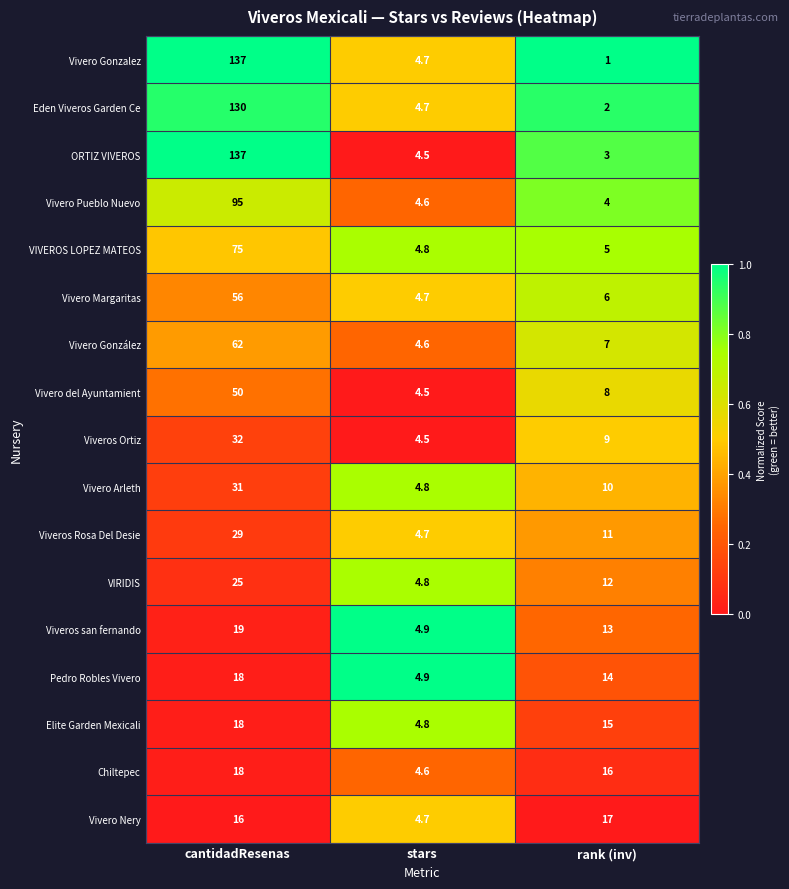

Which category has the highest value in the VIRIDIS series?

cantidadResenas